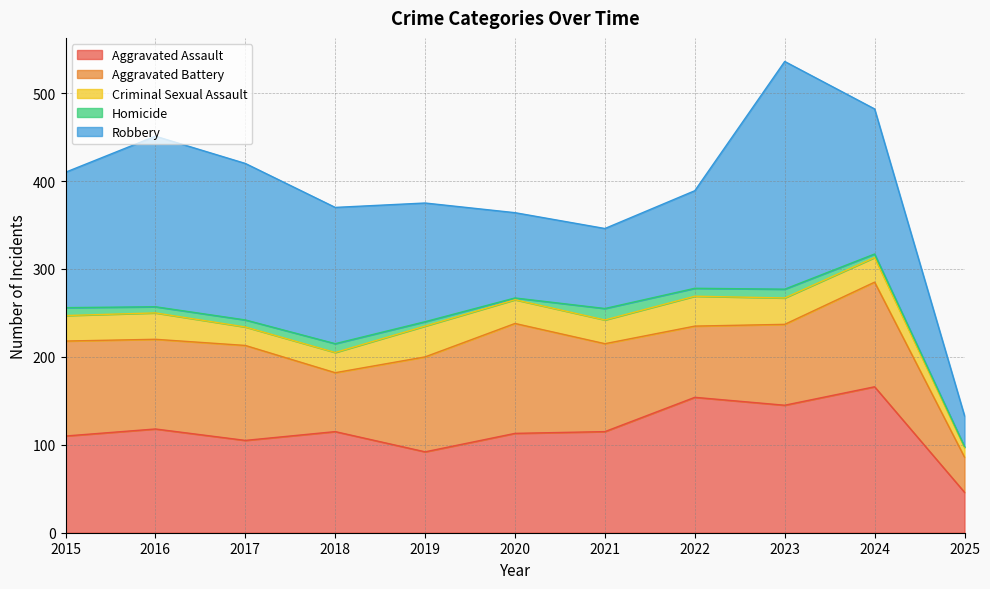

Which label corresponds to the smallest value in the chart?

2025